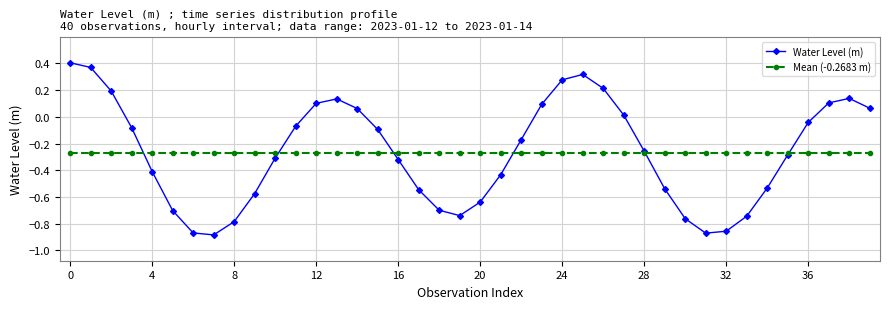

Rank the series by their maximum value, from highest to lowest.

Water Level (m), Mean (-0.2683 m)